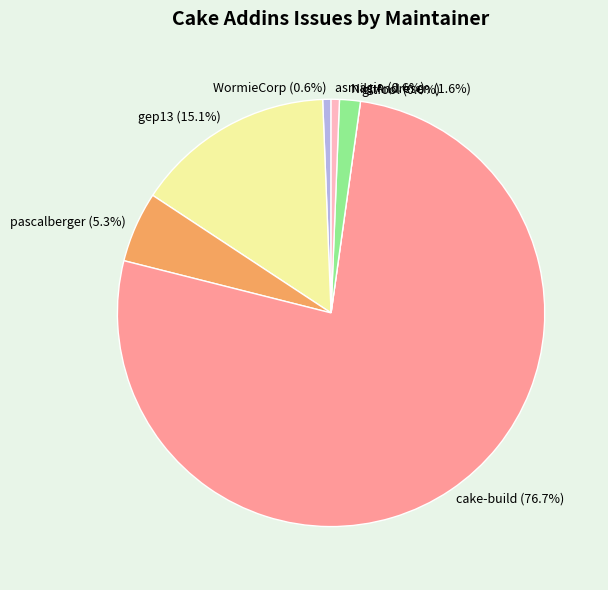

To the nearest percent, what portion does pascalberger represent?

5%